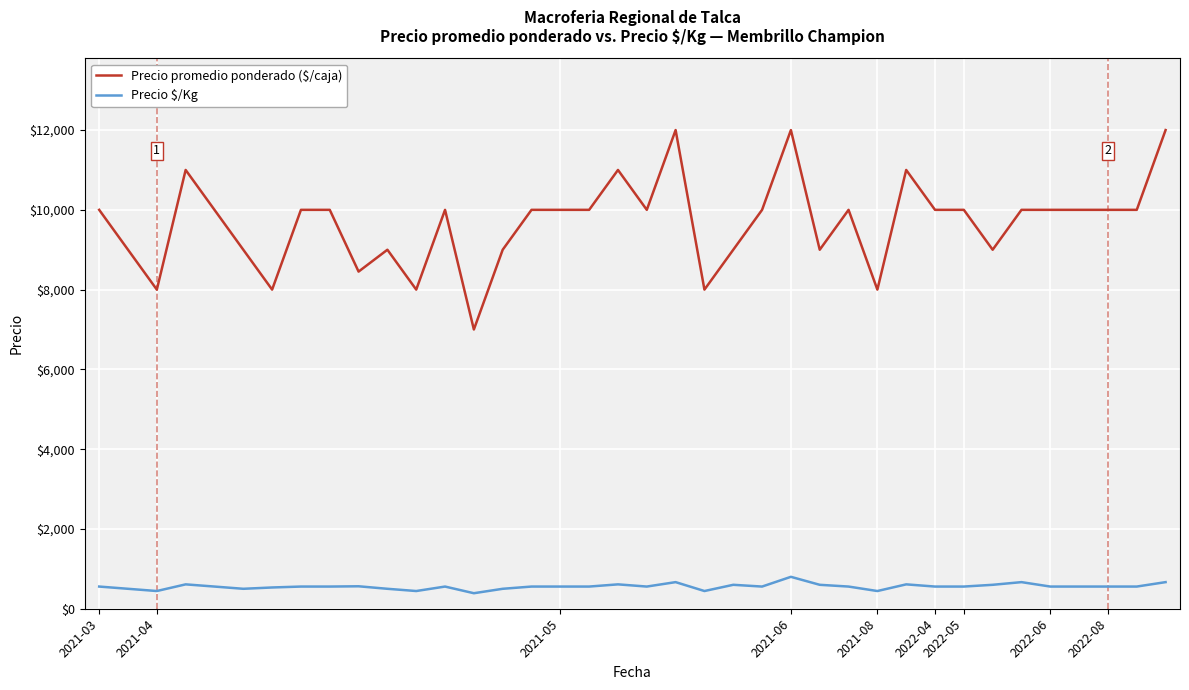

Which series has the largest range (max minus min)?

Precio promedio ponderado ($/caja)